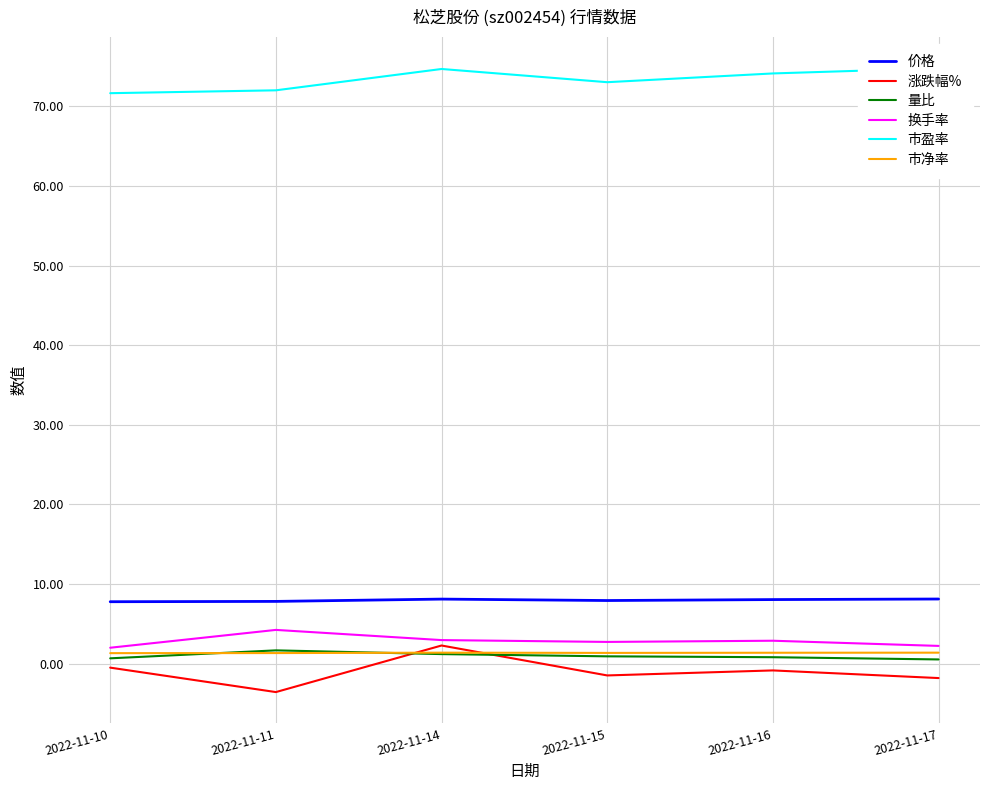

Which series changed the most between 2022-11-10 and 2022-11-11?

涨跌幅%